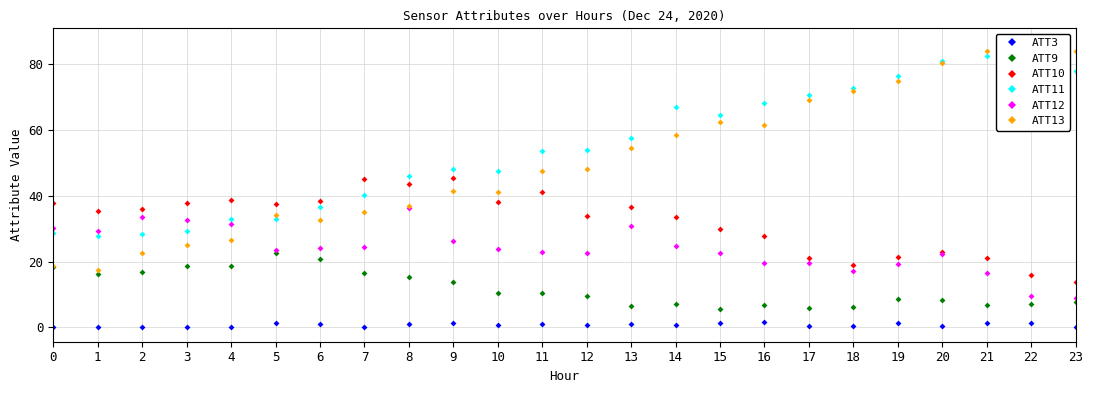

At which category does ATT13 reach its first local peak?

5